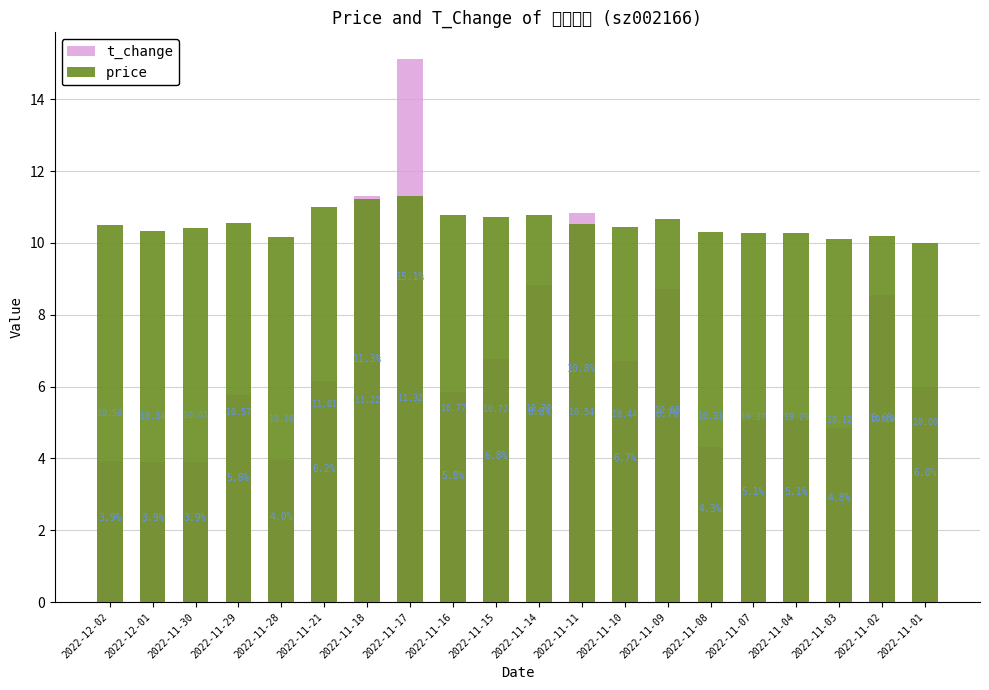

What is the difference between the highest and lowest values at 2022-11-01?

4.0